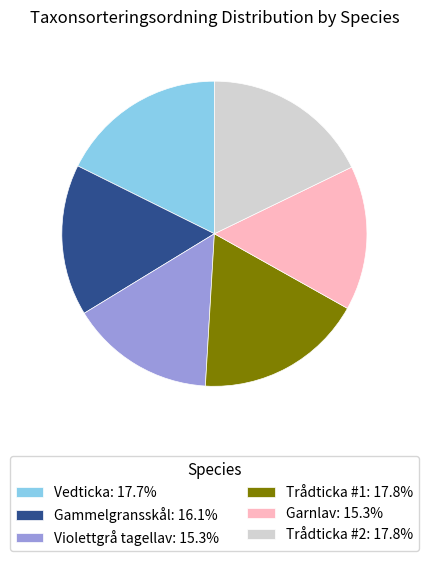

Does any single category account for the majority?

No